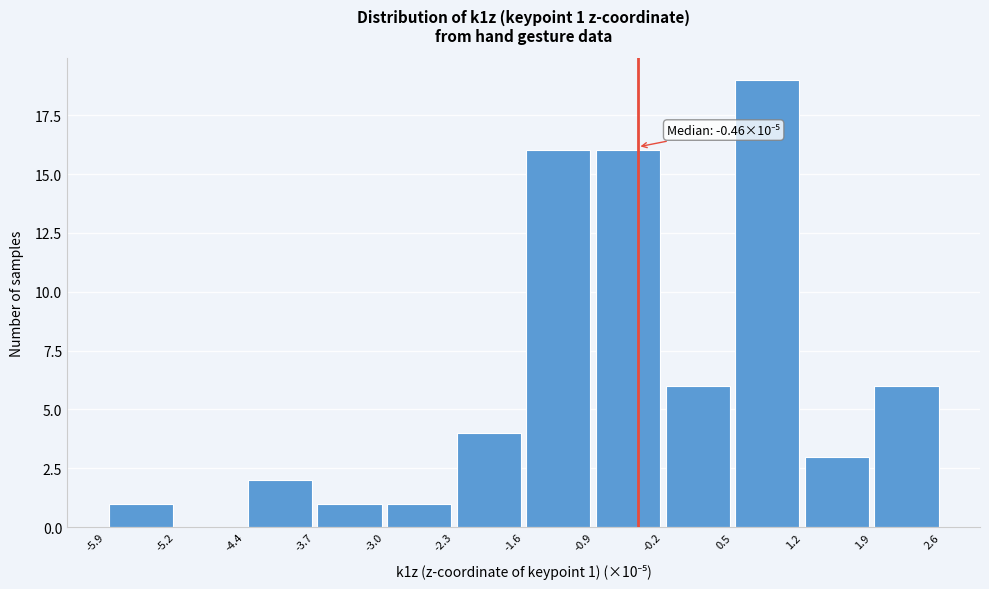

Which range on the x-axis has the tallest bar?

0.5 to 1.2